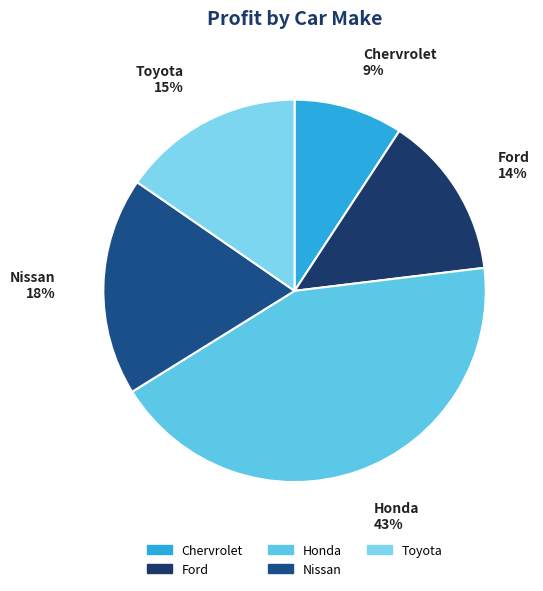

Is Ford the majority of the pie?

No